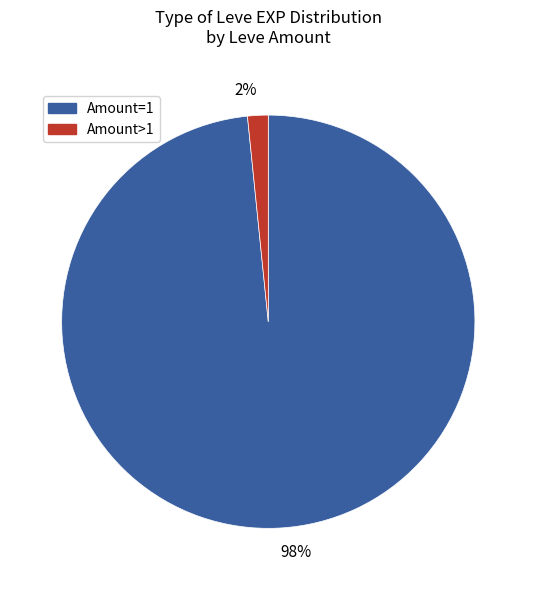

Is the sum of 98% and 2% greater than half?

Yes